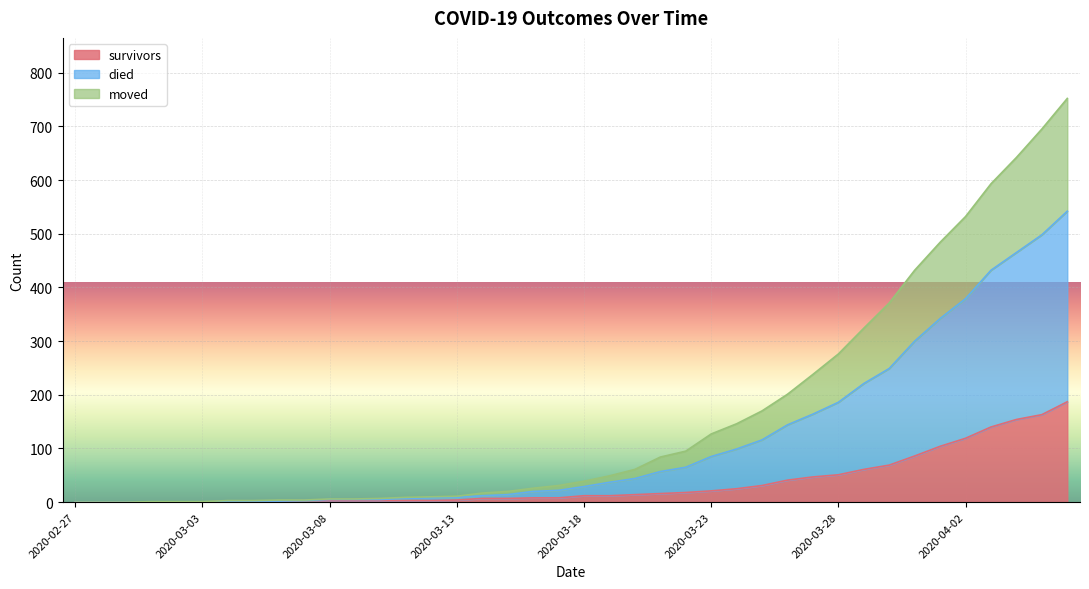

How many data points in moved are above 29?

19